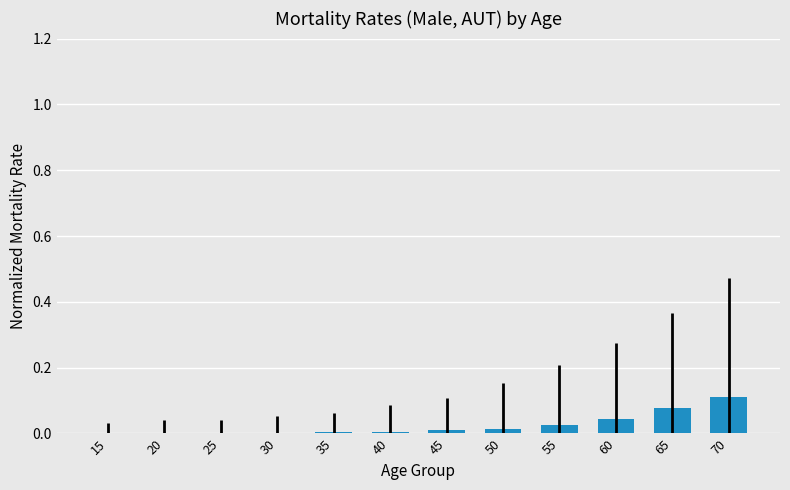

Rank the categories by value from highest to lowest.

70, 65, 60, 55, 50, 45, 40, 35, 30, 25, 20, 15